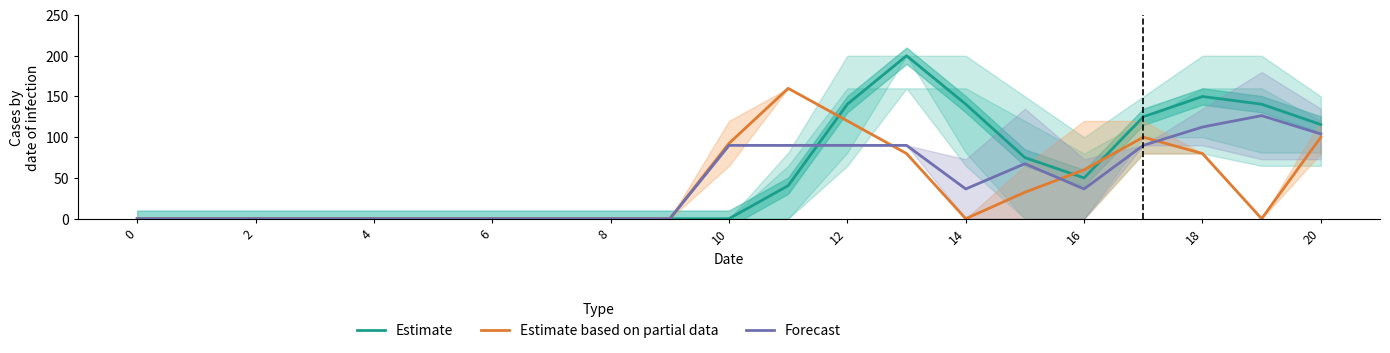

At which label is Estimate based on partial data closest to 80?

13